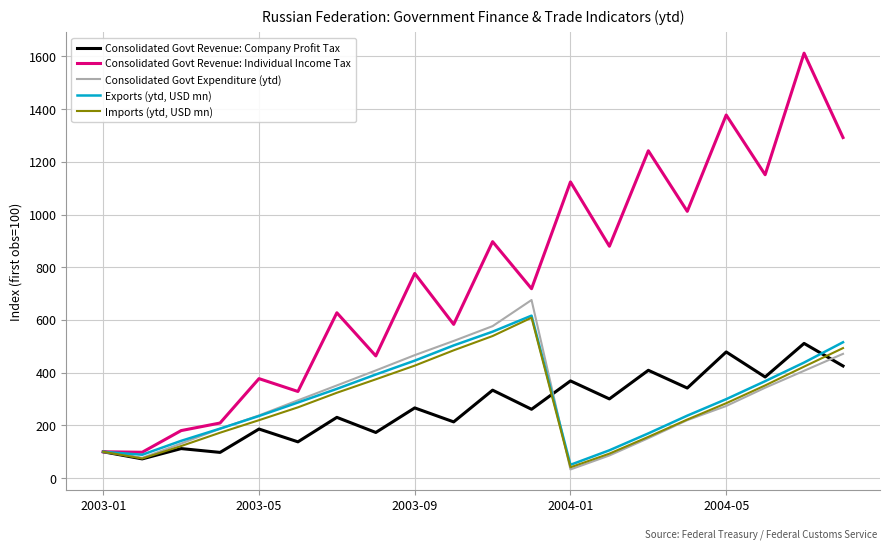

What are all the series names shown in the legend?

Consolidated Govt Revenue: Company Profit Tax, Consolidated Govt Revenue: Individual Income Tax, Consolidated Govt Expenditure (ytd), Exports (ytd, USD mn), Imports (ytd, USD mn)